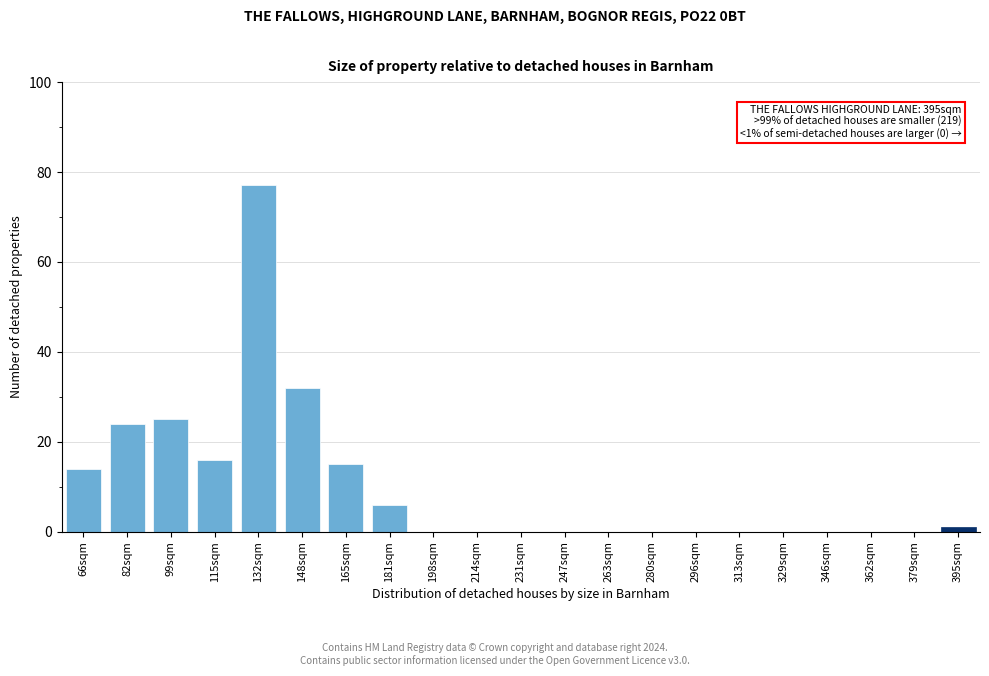

Reading left to right, what are all the values shown in this chart?

66sqm=14	82sqm=24	99sqm=25	115sqm=16	132sqm=77	148sqm=32	165sqm=15	181sqm=6	198sqm=0	214sqm=0	231sqm=0	247sqm=0	263sqm=0	280sqm=0	296sqm=0	313sqm=0	329sqm=0	346sqm=0	362sqm=0	379sqm=0	395sqm=1